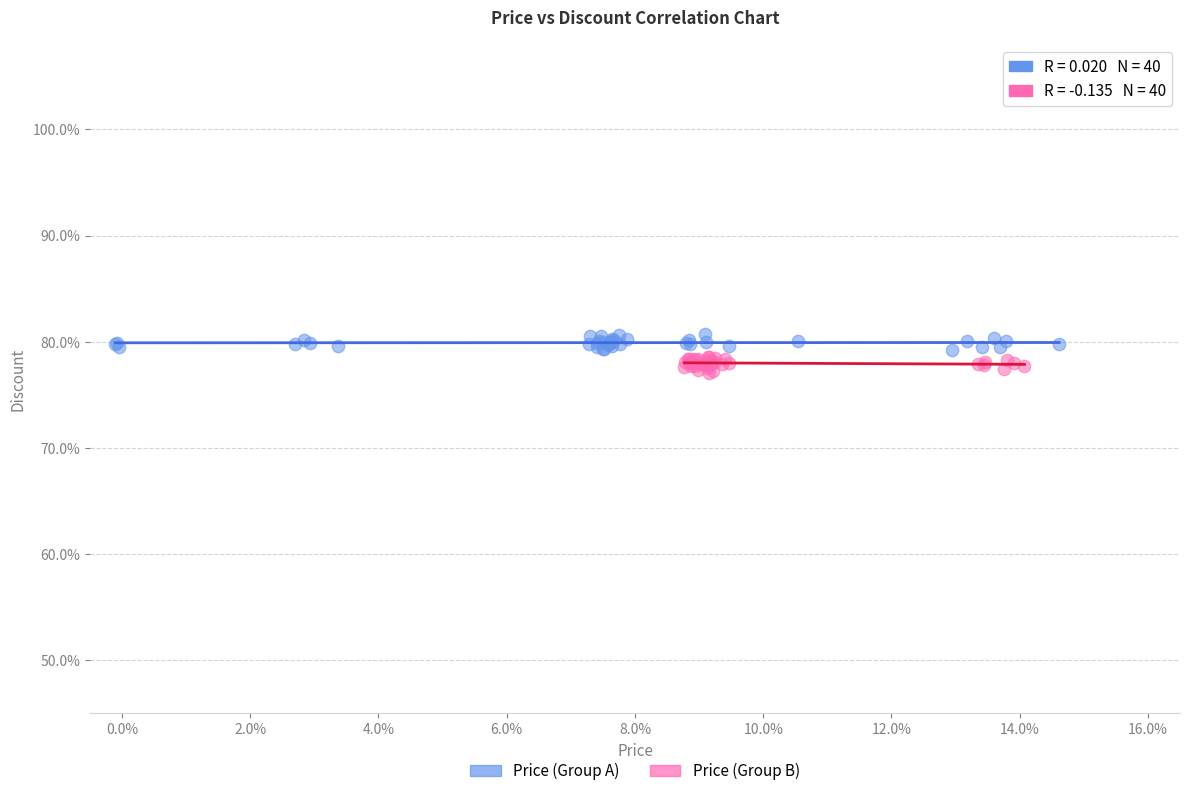

Which series contains the highest Y value?

Price (Group A)